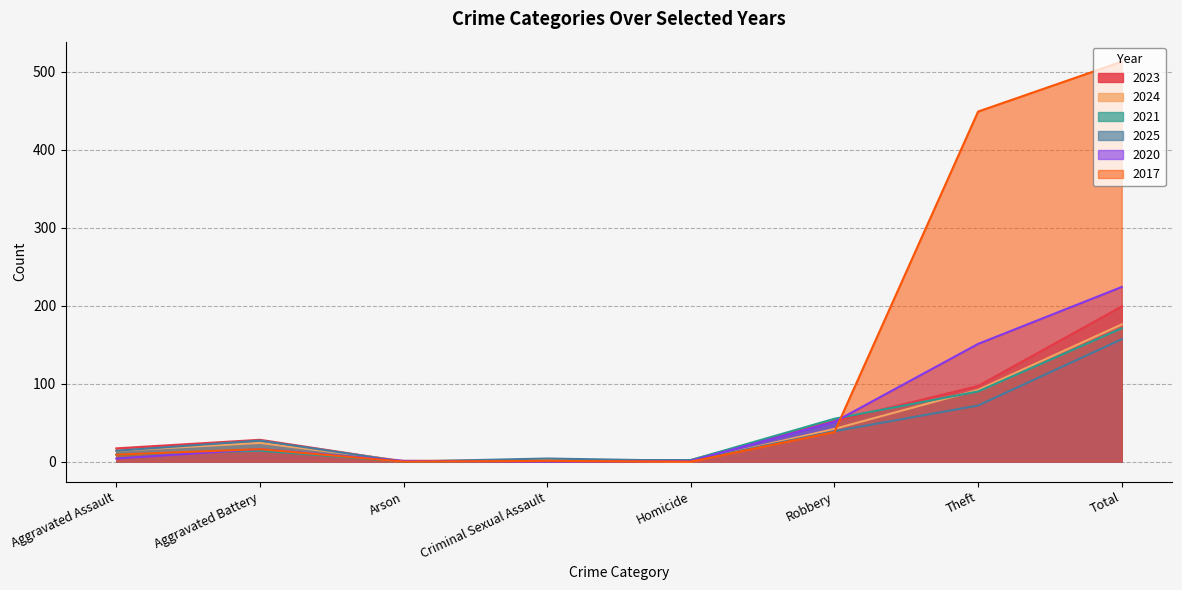

How many interior local peaks does the 2024 series have?

2